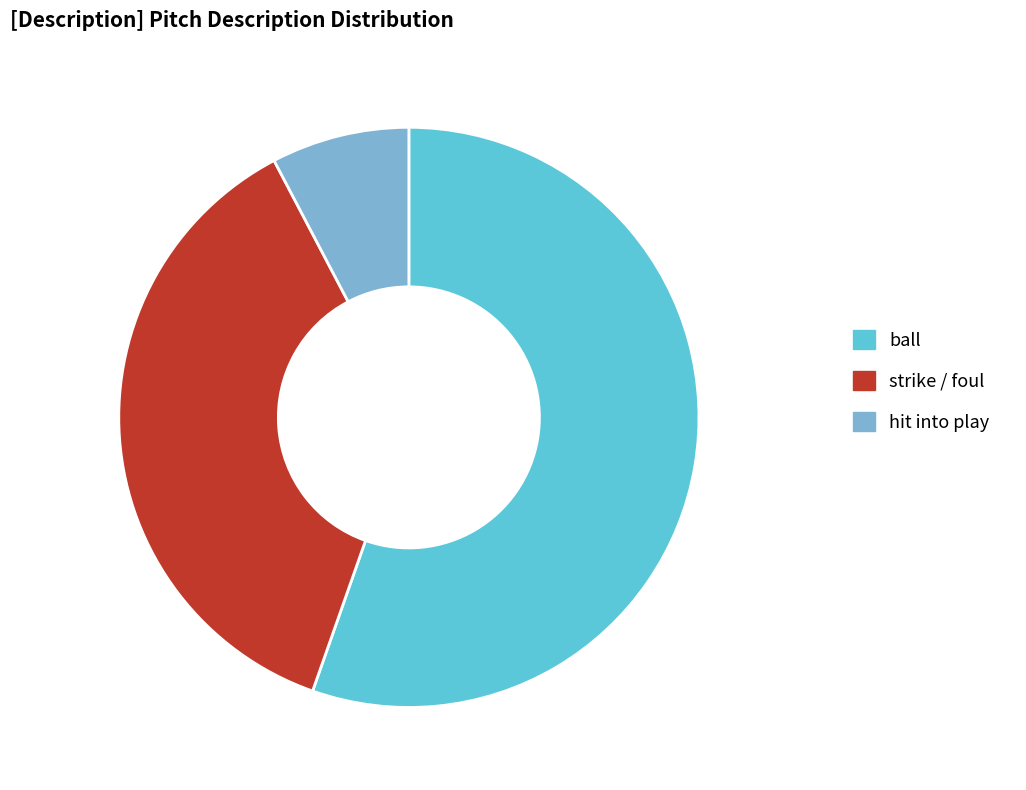

Approximately how many times larger is the value at strike / foul compared to hit into play?

4.8